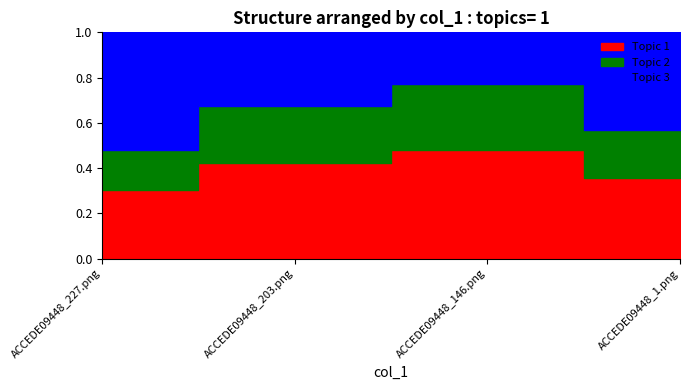

What is the difference between the maximum and minimum values?

0.4